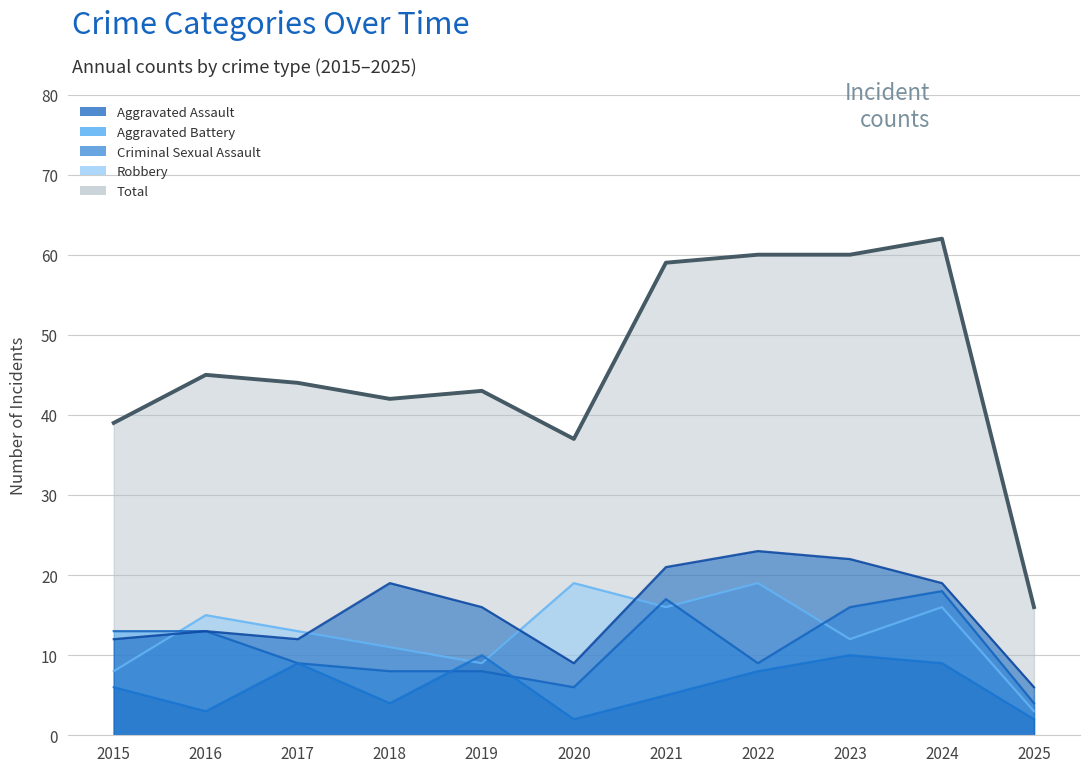

At which category is the sum across all series the highest?

2024